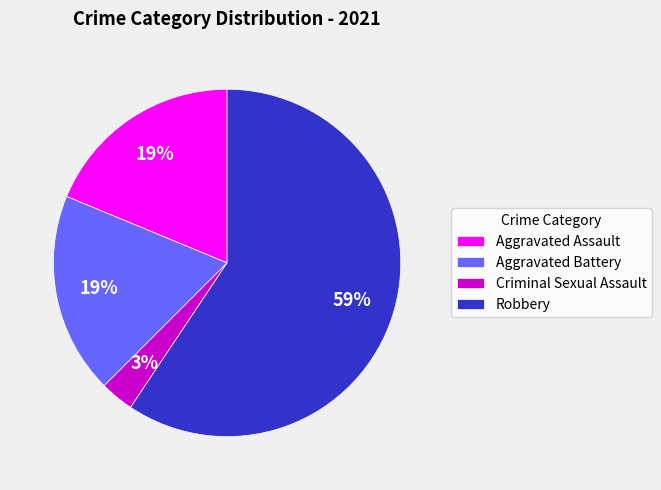

To the nearest percent, what is the average slice percentage?

25%